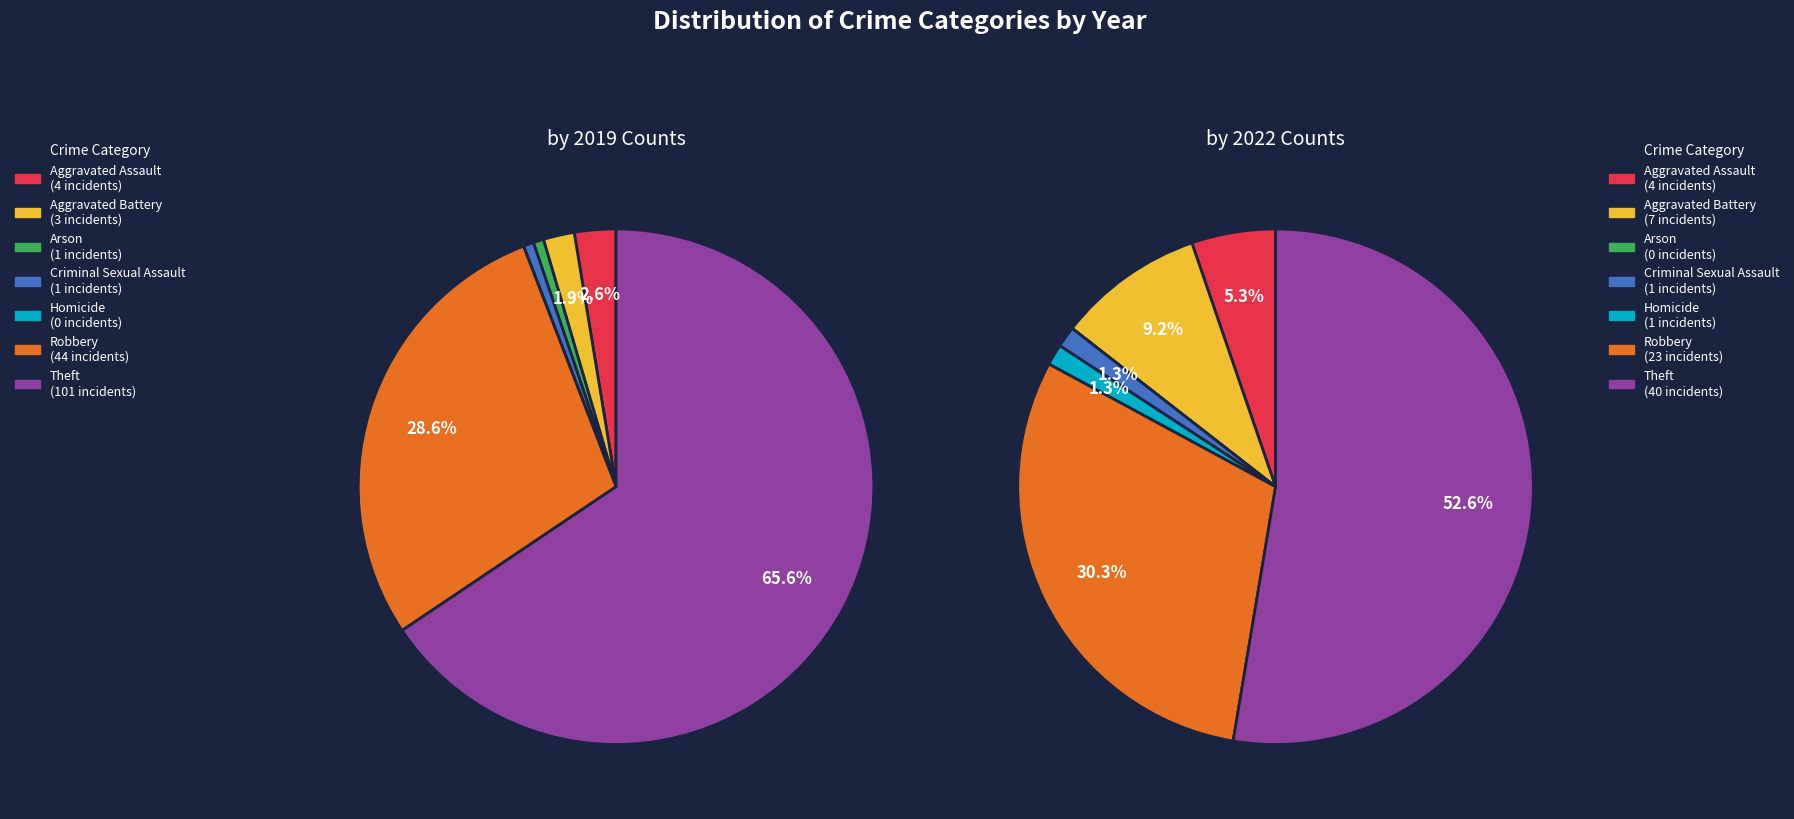

To the nearest percent, what is the average slice percentage?

14%